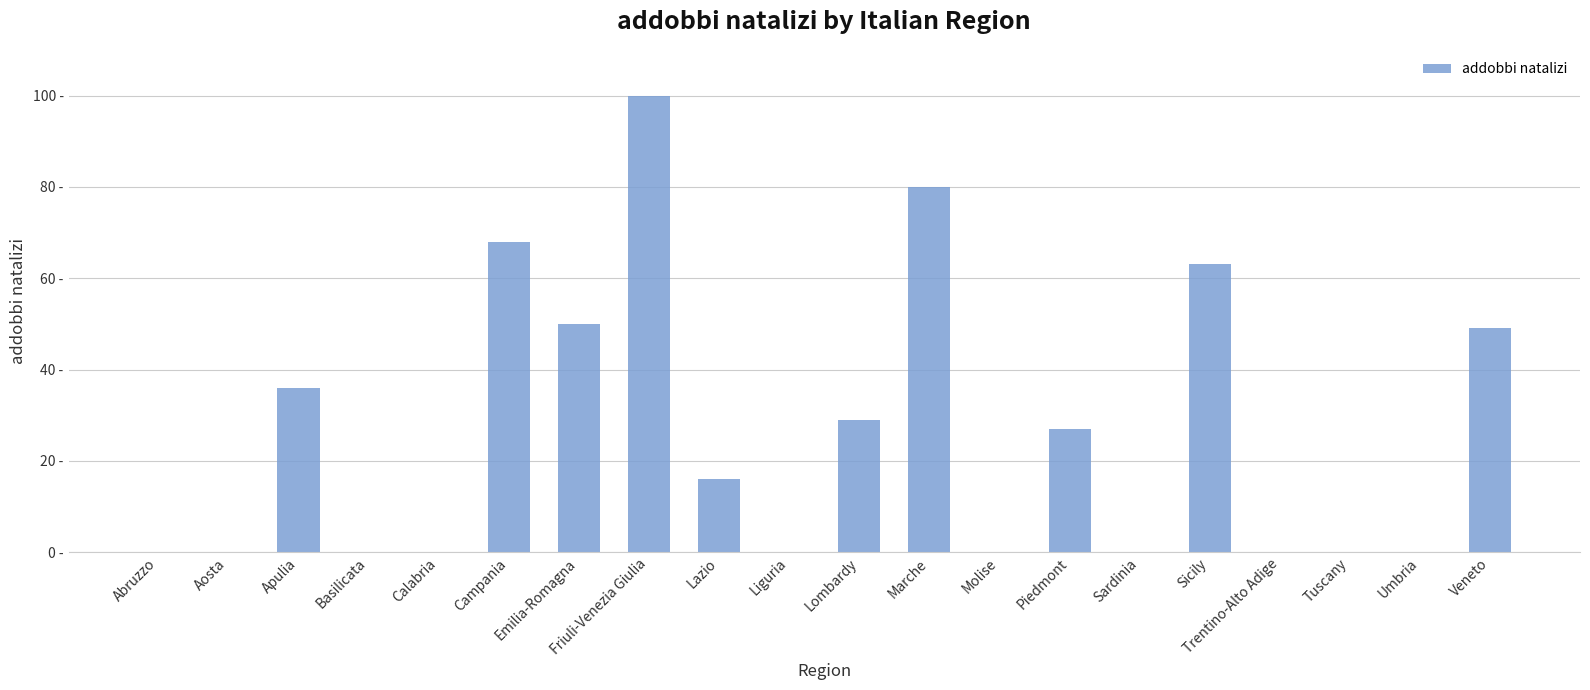

Rank the categories by value from highest to lowest.

Friuli-Venezia Giulia, Marche, Campania, Sicily, Emilia-Romagna, Veneto, Apulia, Lombardy, Piedmont, Lazio, Abruzzo, Aosta, Basilicata, Calabria, Liguria, Molise, Sardinia, Trentino-Alto Adige, Tuscany, Umbria